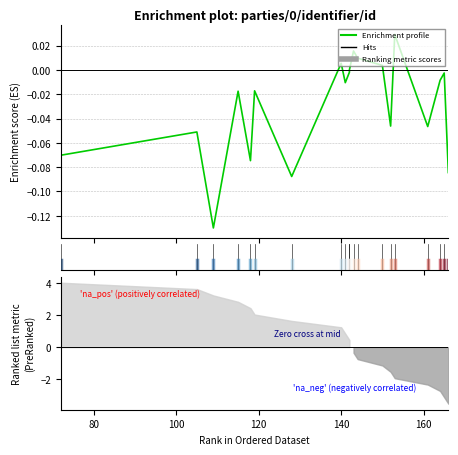

How many data points does each series have?

20